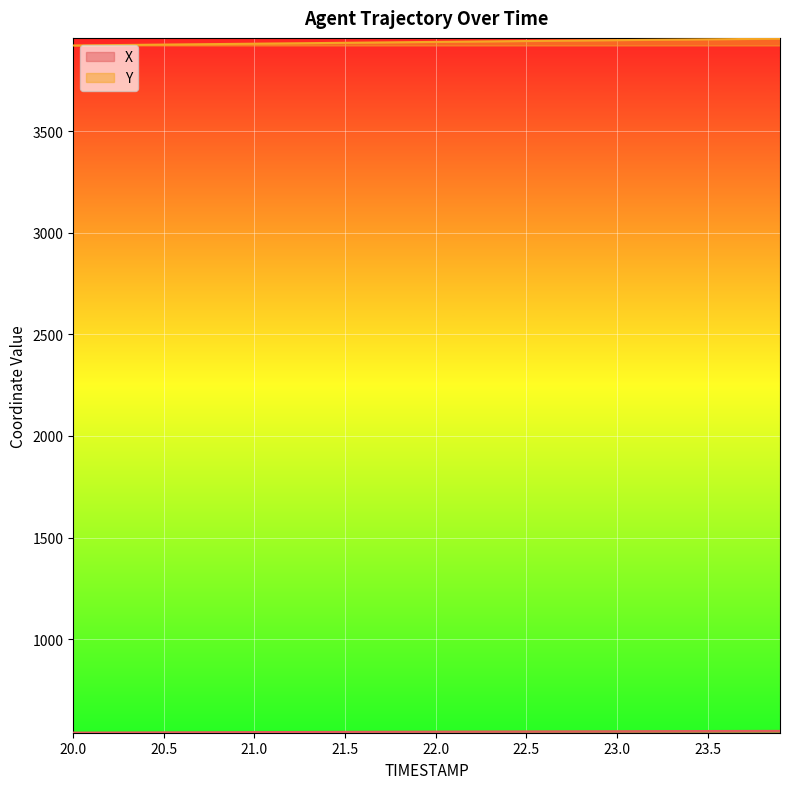

The value of X at 23.8 is 548.5. True or false?

True